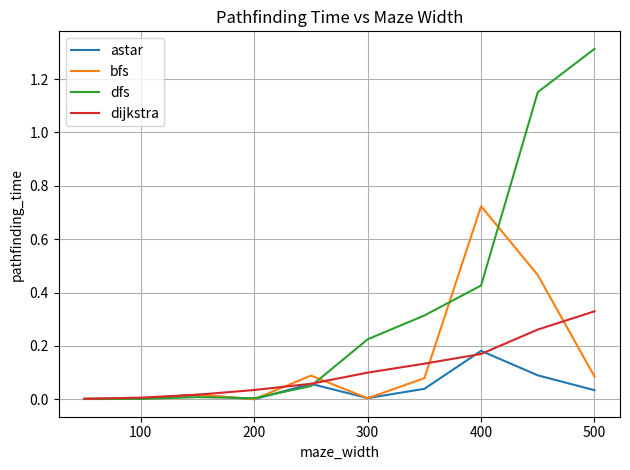

Rank the series by their maximum value, from highest to lowest.

dfs, bfs, dijkstra, astar